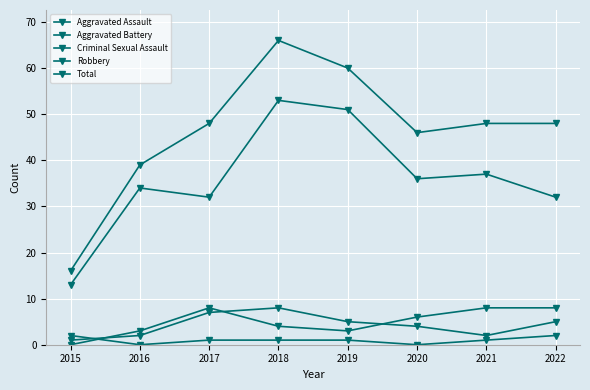

How many series are shown in this chart?

5